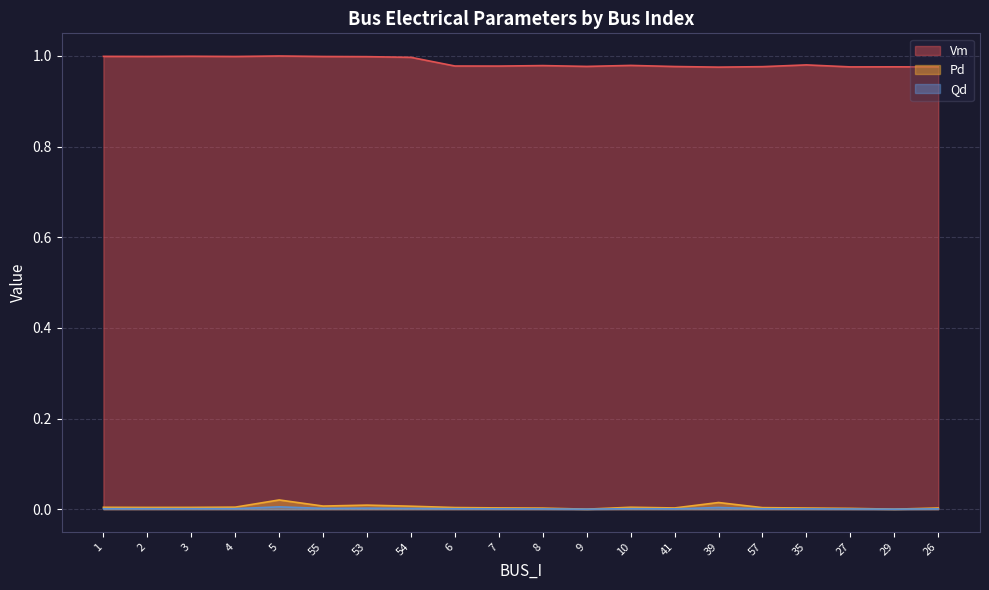

Which series has the largest range (max minus min)?

Vm